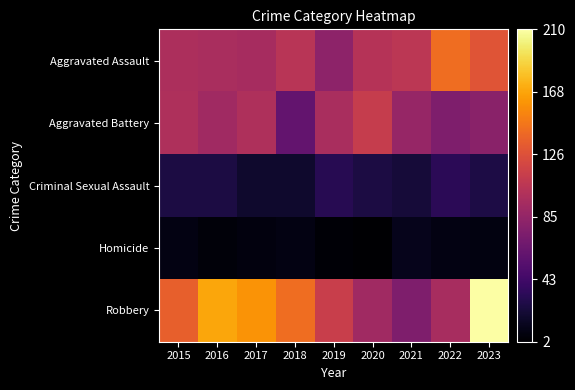

At how many categories does at least one series exceed 138?

5